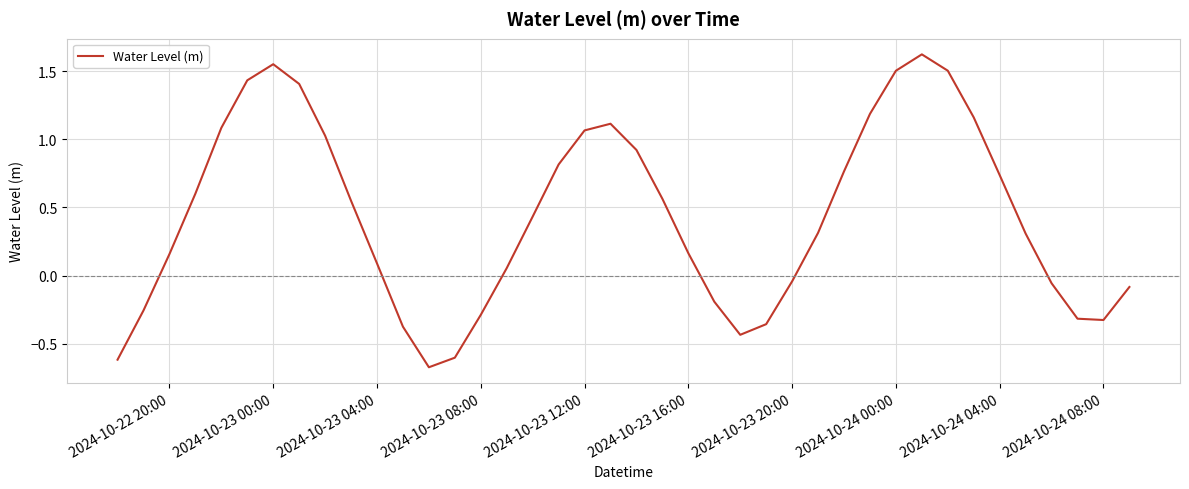

What is the difference between the maximum and minimum values?

2.3